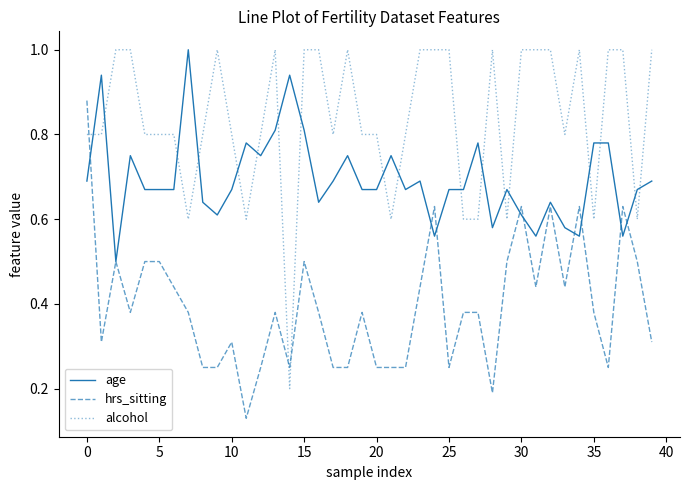

What is the greatest value displayed?

1.0